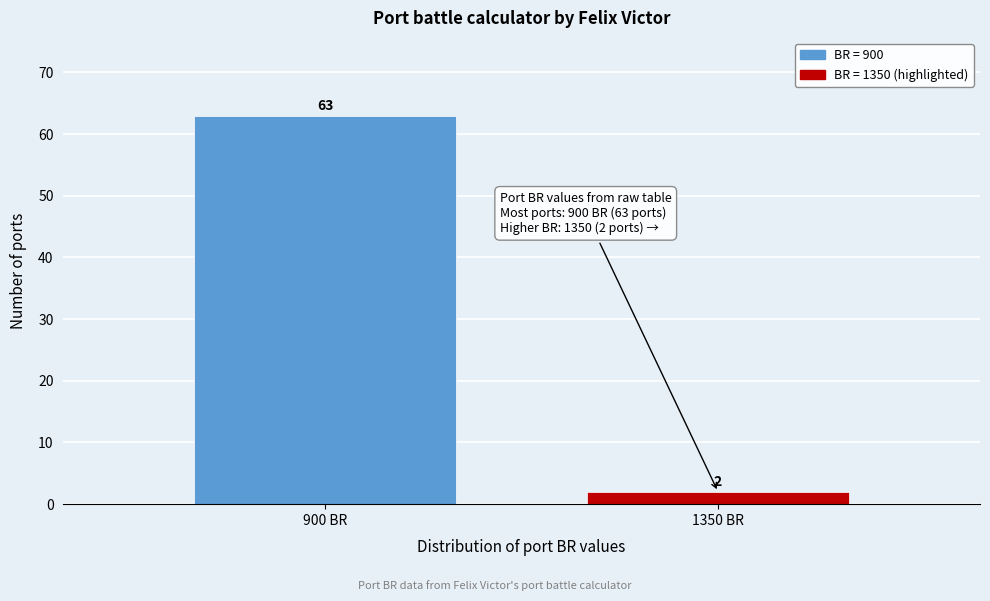

Reading left to right, what are all the values shown in this chart?

63	2